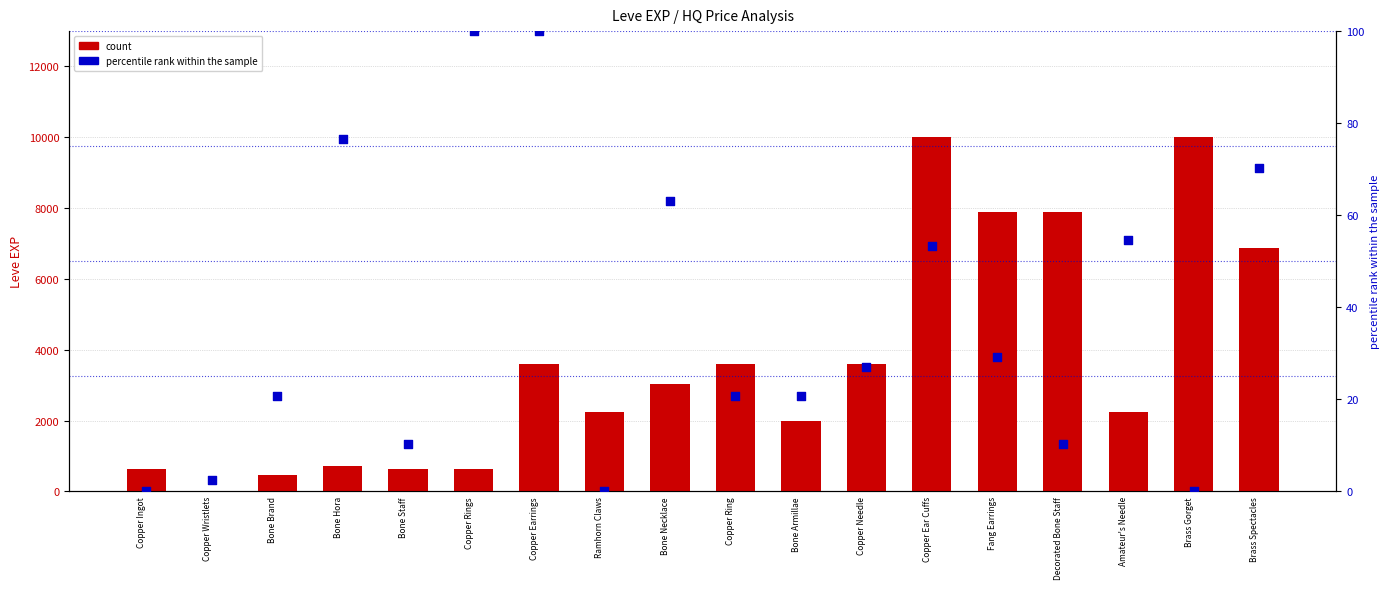

At how many categories does at least one series exceed 6357?

5